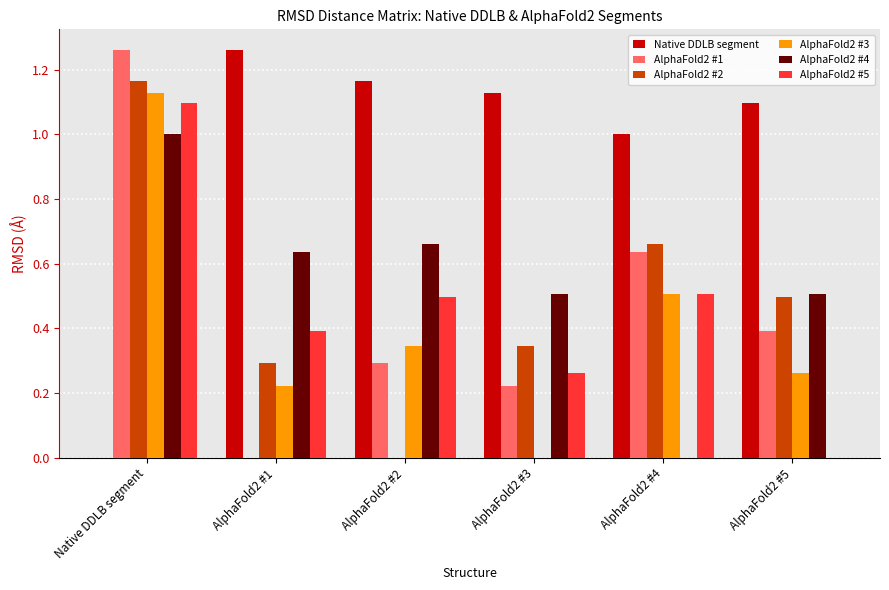

The value of AlphaFold2 #2 at AlphaFold2 #2 is 0.0. True or false?

True